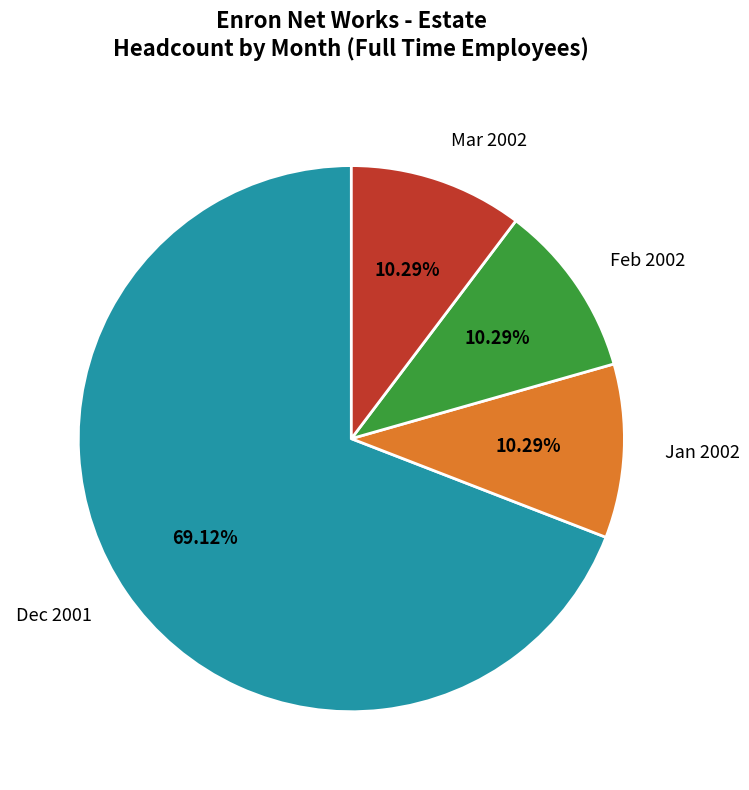

Is the sum of Dec 2001 and Mar 2002 greater than half?

Yes